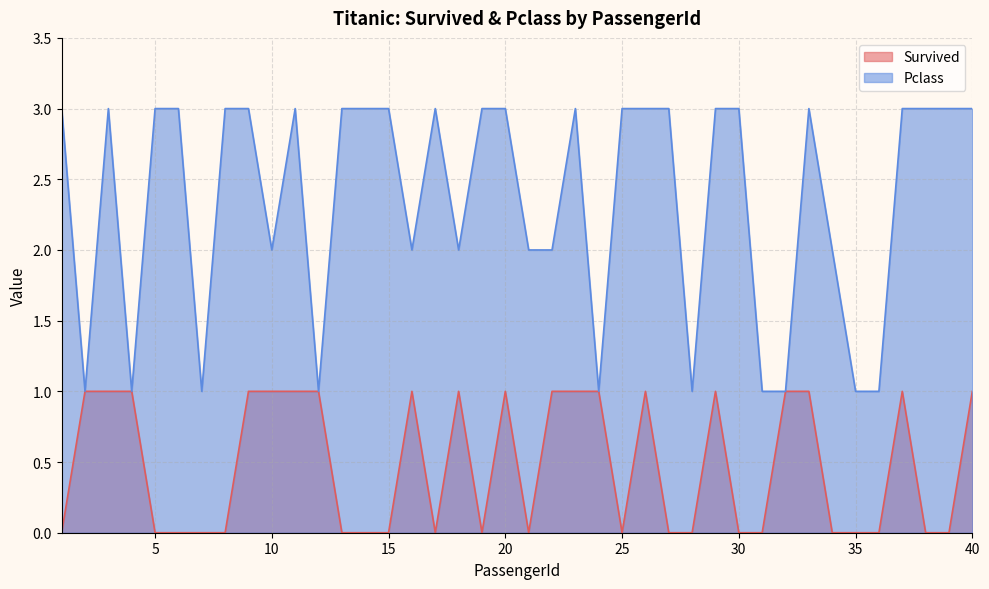

The Pclass series shows 2 at 10. True or false?

True